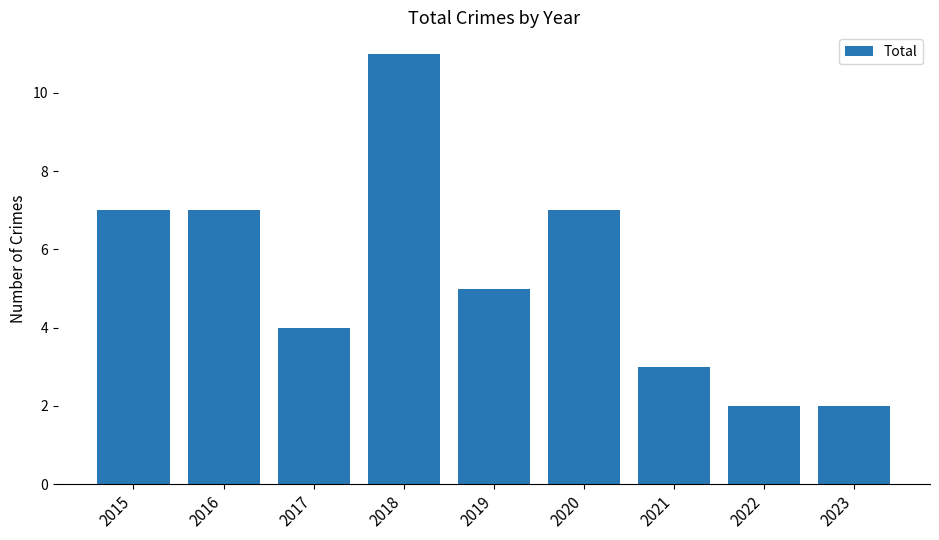

What is the difference between the values at 2018 and 2017?

7